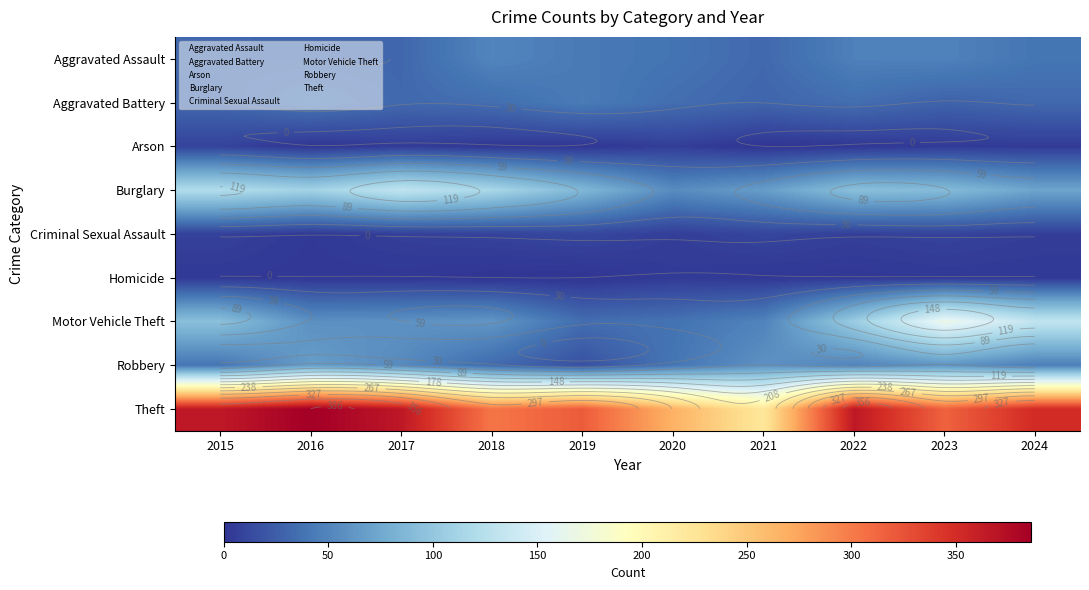

What is the difference between the highest and lowest values at 2018?

303